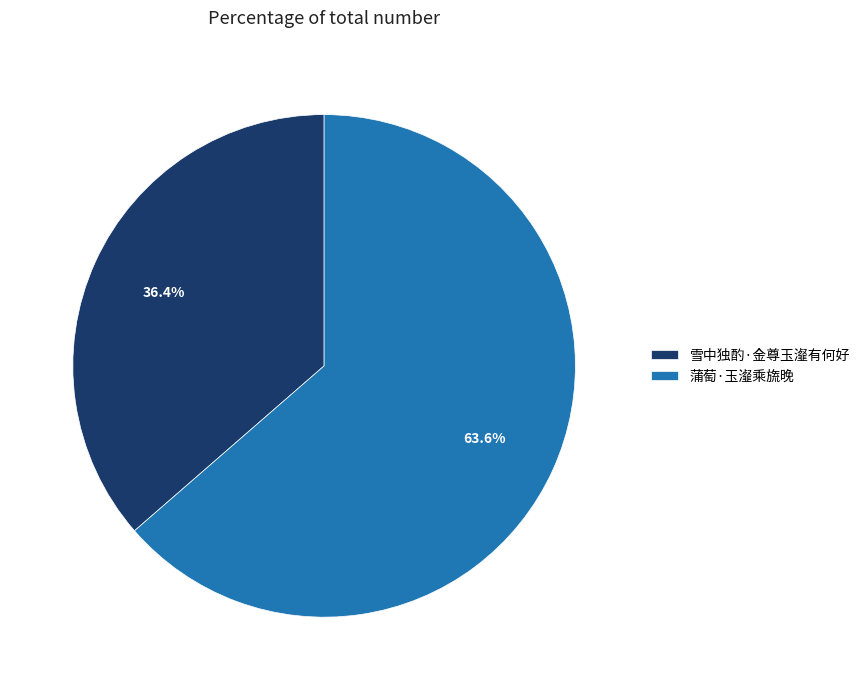

Between 蒲萄·玉瀣乘旒晚 and 雪中独酌·金尊玉瀣有何好, which is larger?

蒲萄·玉瀣乘旒晚